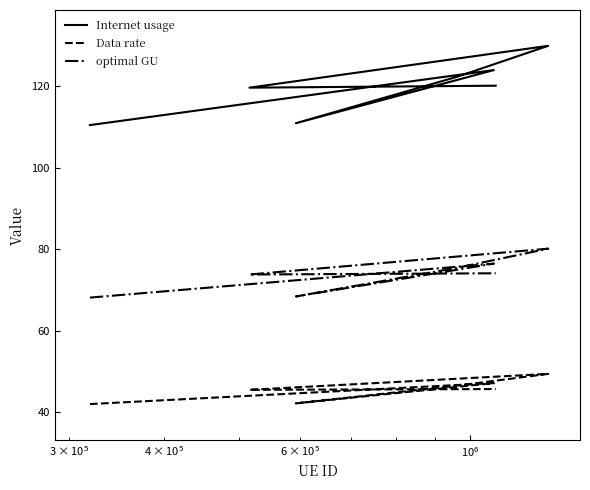

How many lines are shown in the chart?

3